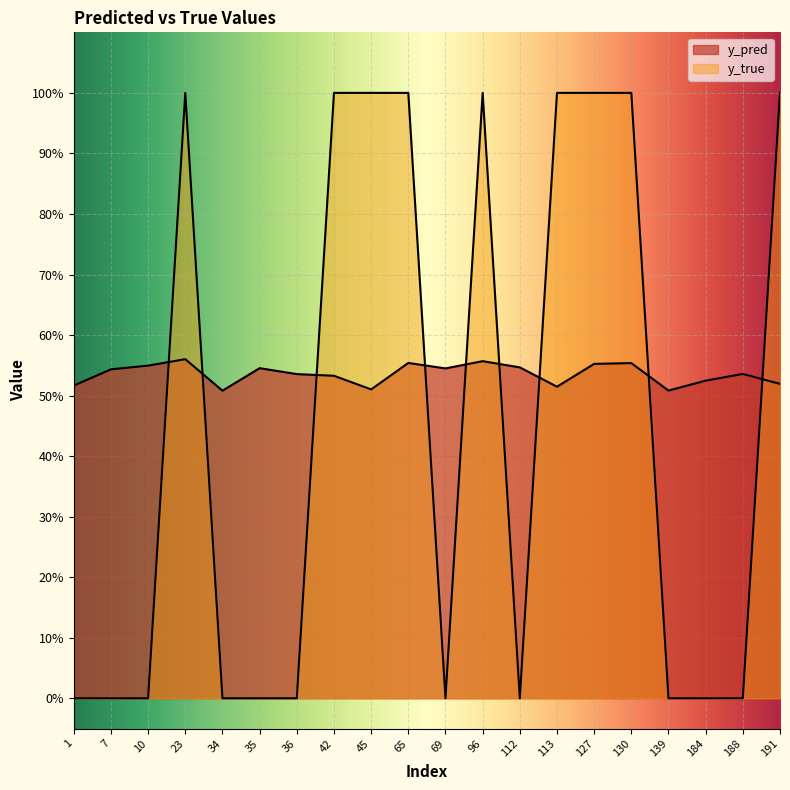

What is the highest value of the y_true series?

1.0